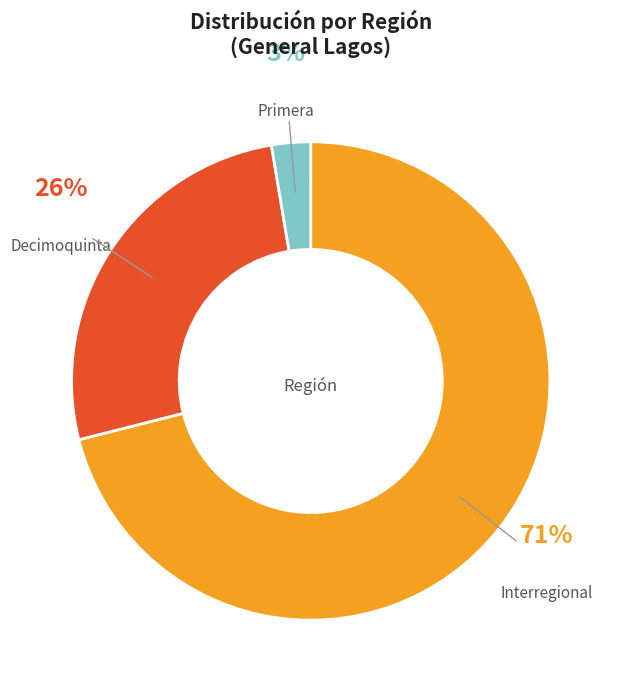

To the nearest percent, what portion does Primera represent?

3%